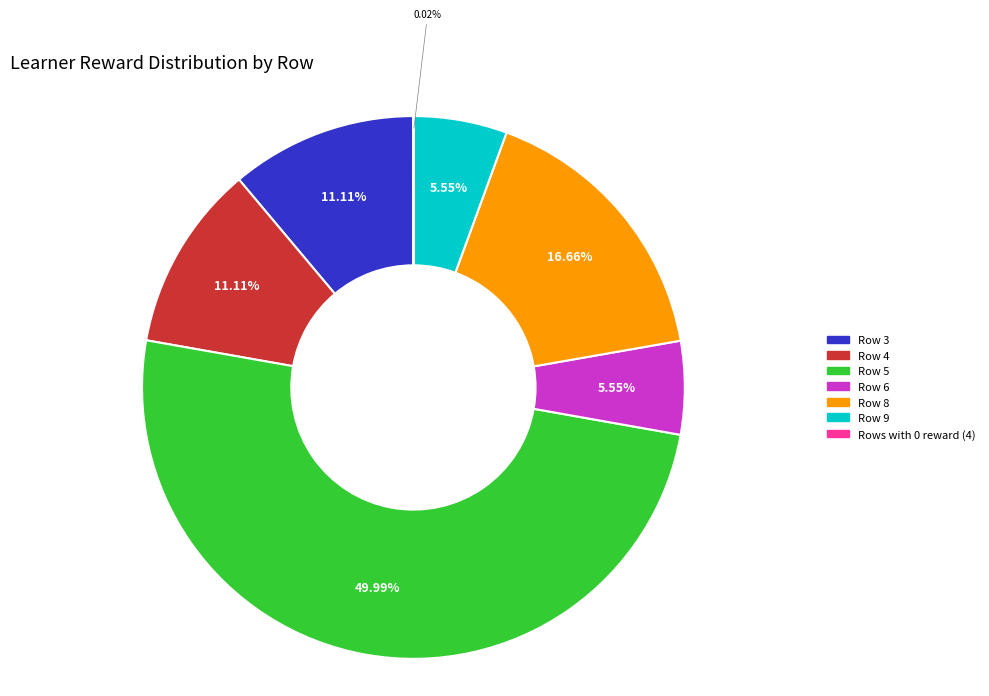

Does Row 4 account for over 50% of the chart?

No